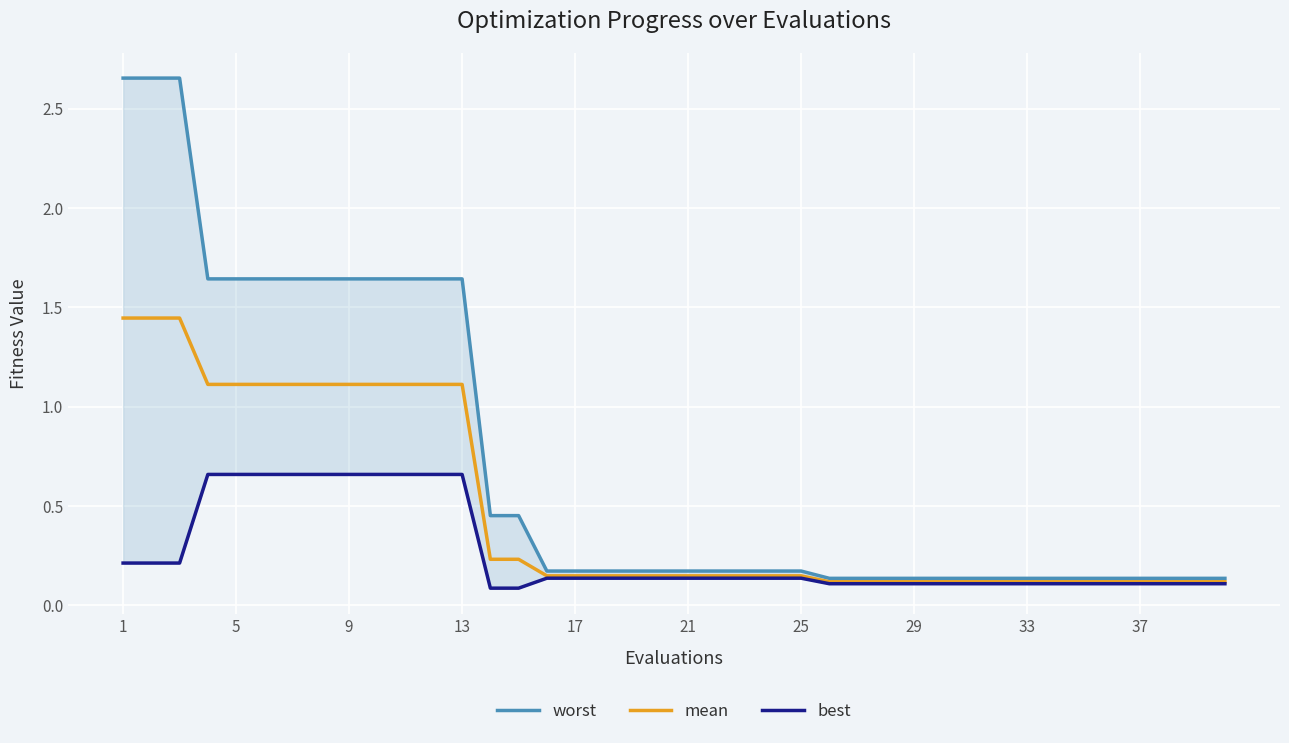

True or false: worst and mean cross at least once.

False